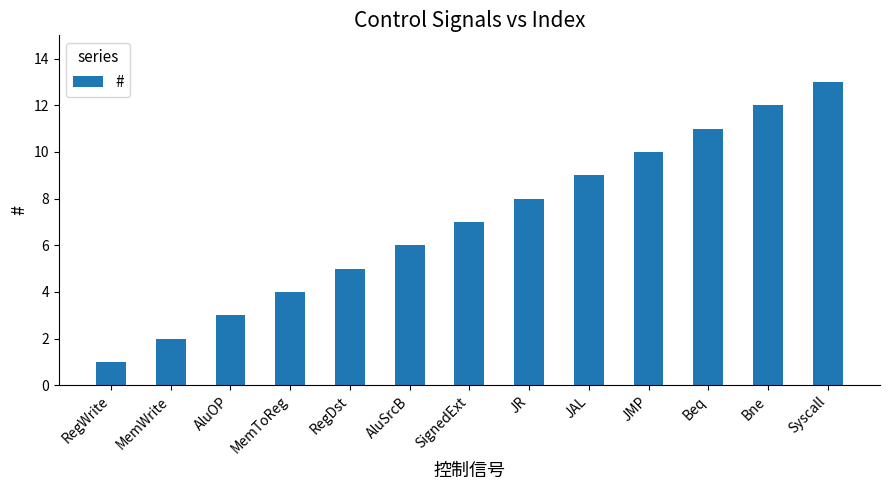

What is the label of the 10th bar from the right?

MemToReg